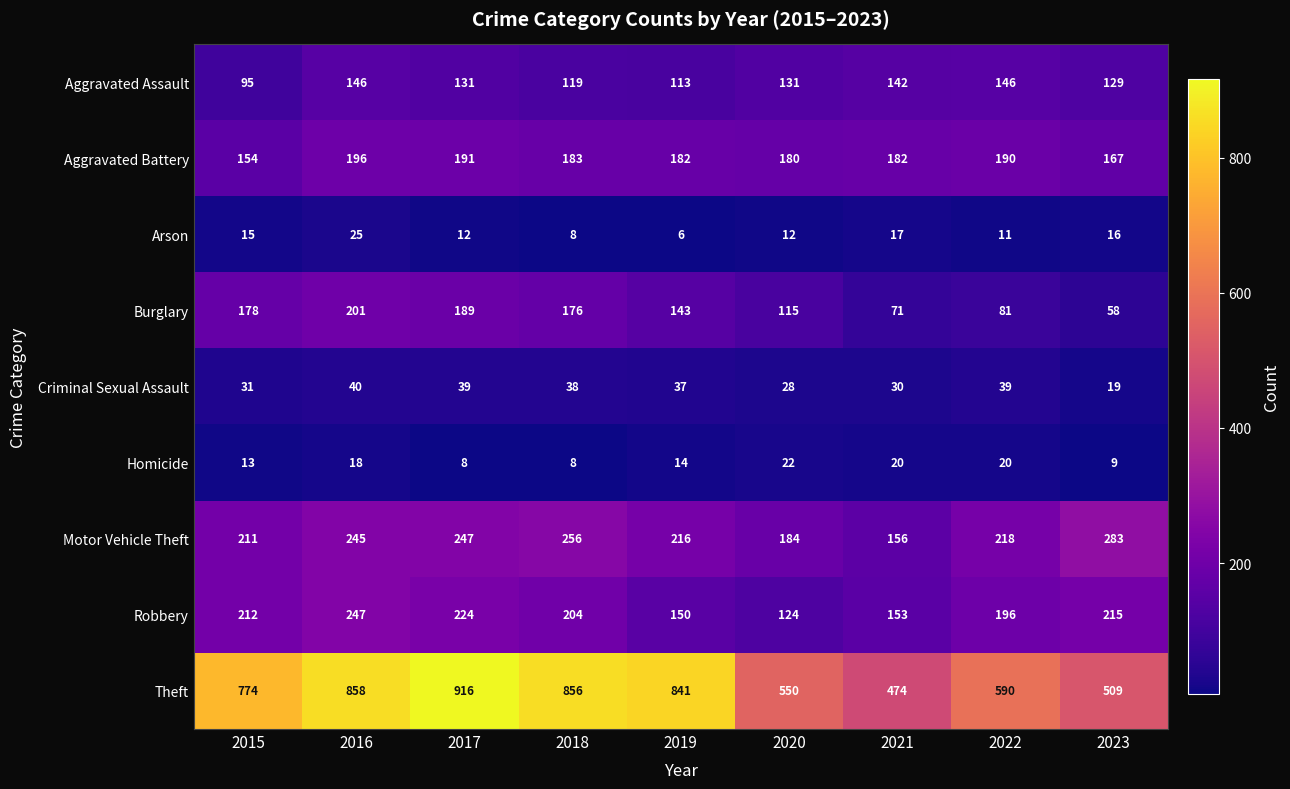

What is the difference between the maximum and second lowest values in the Aggravated Battery series?

29